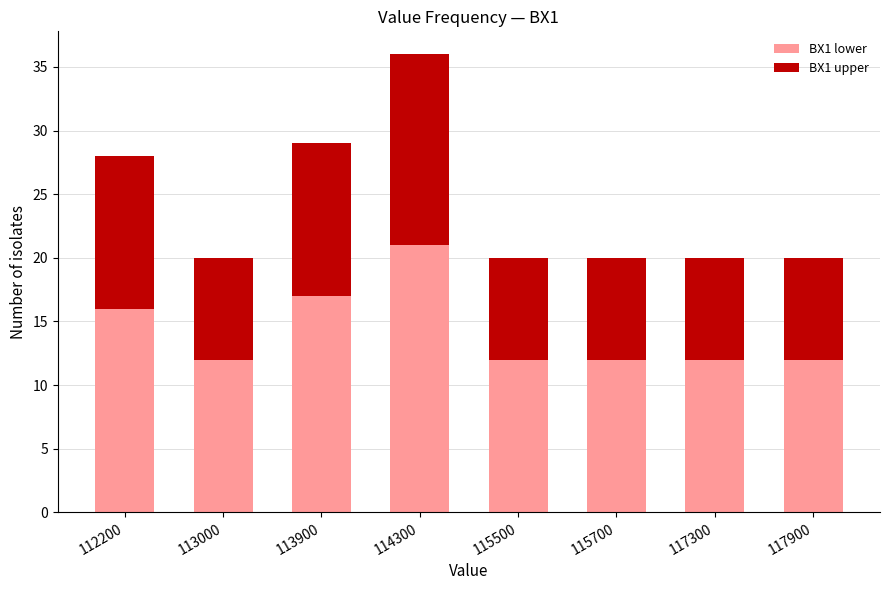

What is the total value across all series at 115700?

20